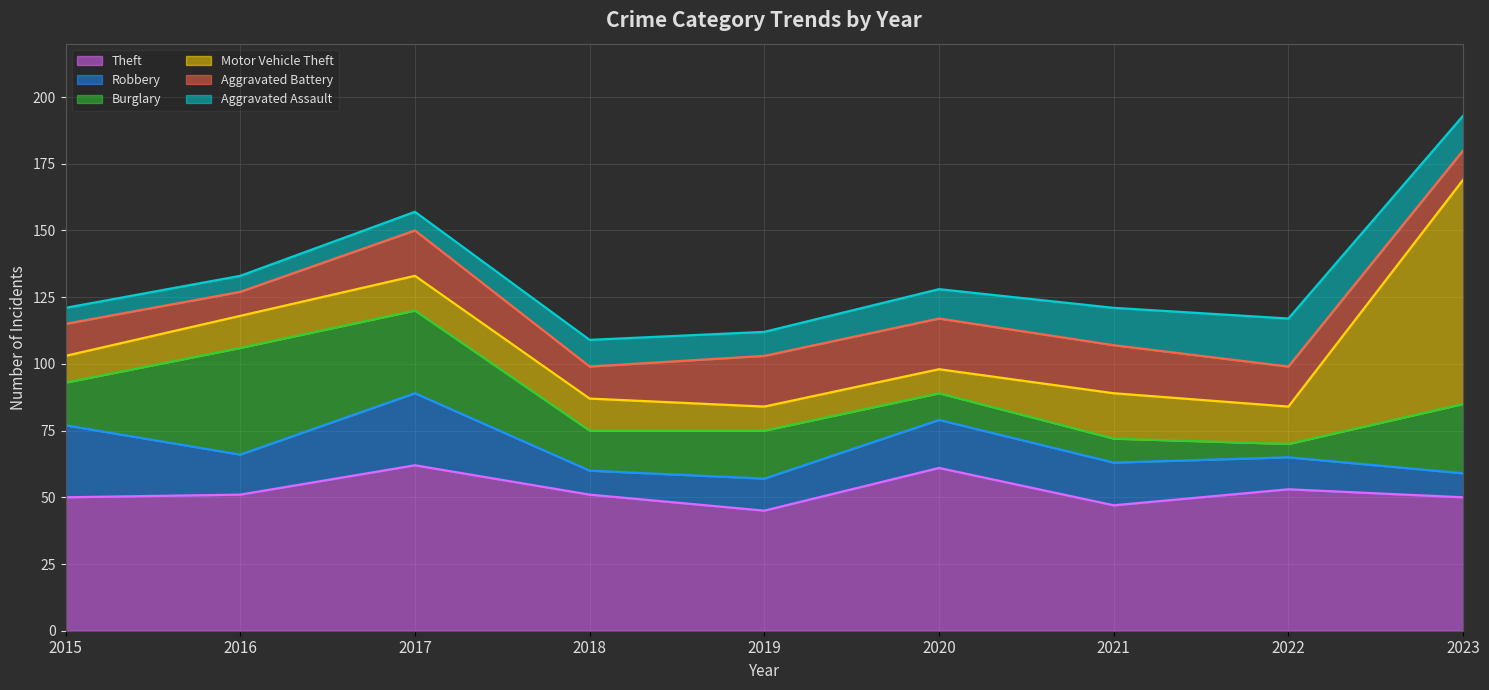

Reading left to right, list all the values displayed in this chart.

Theft: 50	51	62	51	45	61	47	53	50
Robbery: 27	15	27	9	12	18	16	12	9
Burglary: 16	40	31	15	18	10	9	5	26
Motor Vehicle Theft: 10	12	13	12	9	9	17	14	84
Aggravated Battery: 12	9	17	12	19	19	18	15	11
Aggravated Assault: 6	6	7	10	9	11	14	18	13